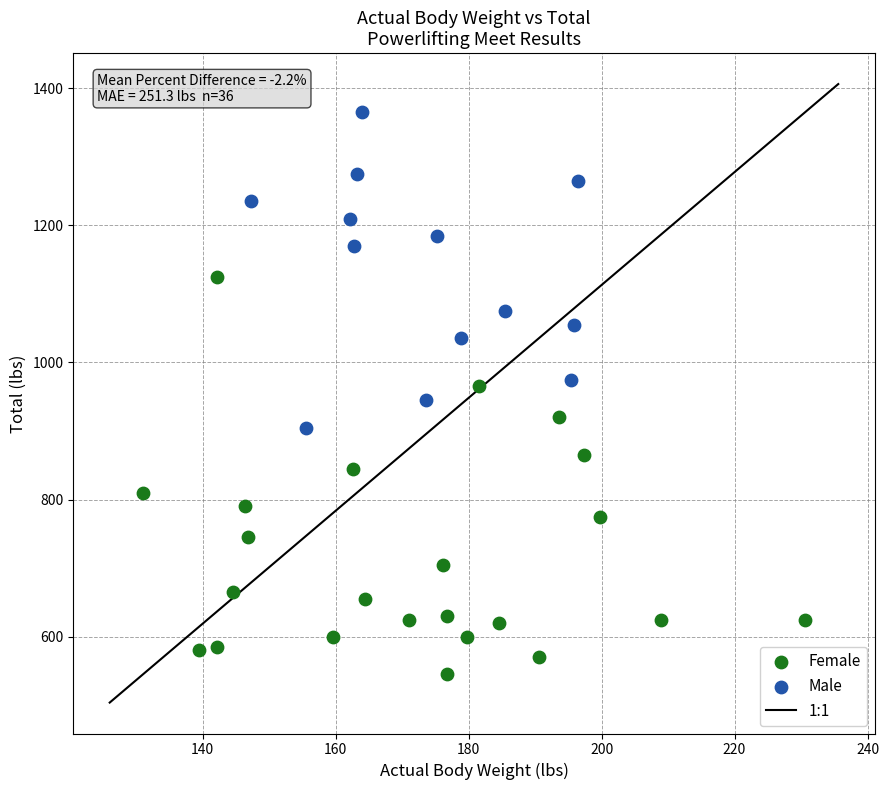

Which series has the widest spread of Y values?

Female